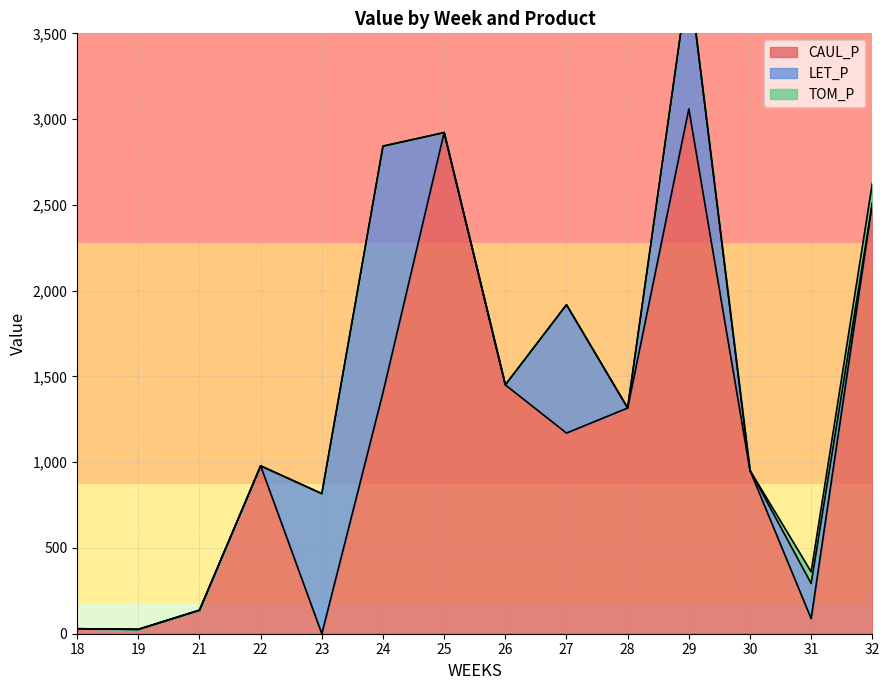

What is the total value across all series at 27?

1315.9